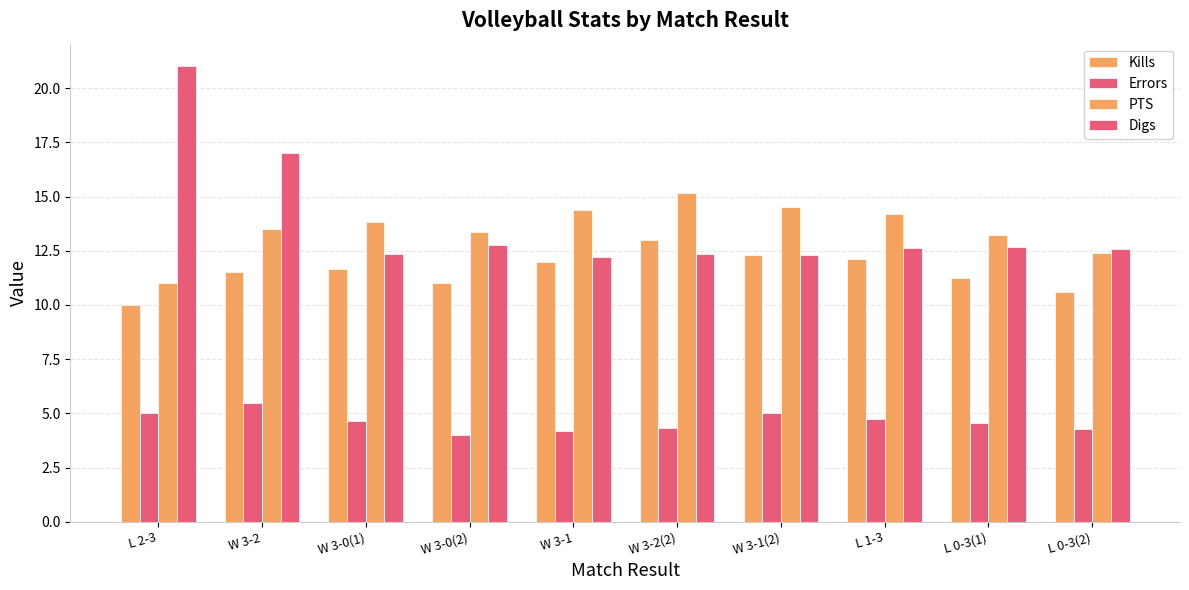

Are the bars horizontal?

No